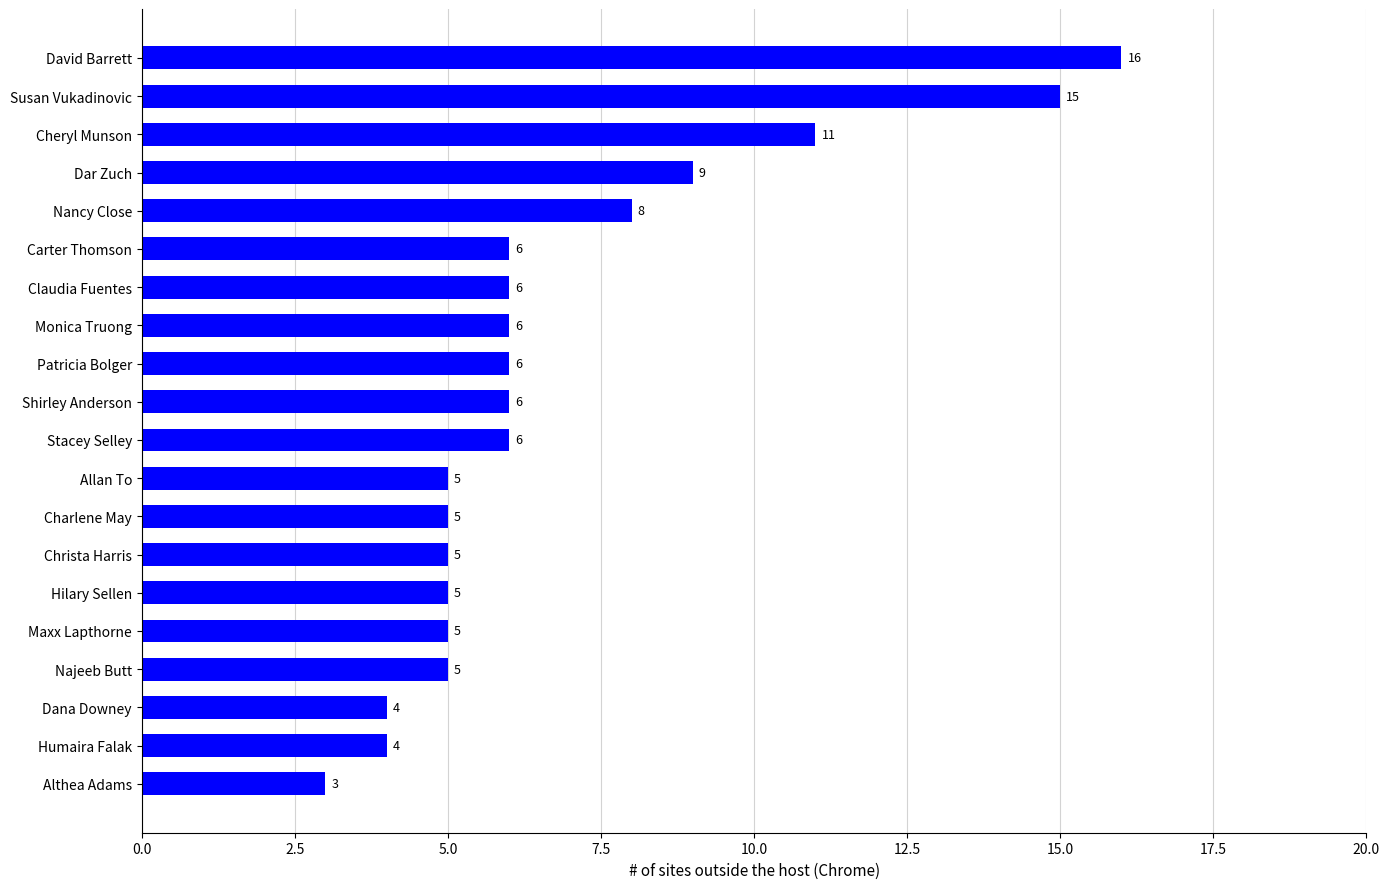

What position from the bottom is Althea Adams?

1